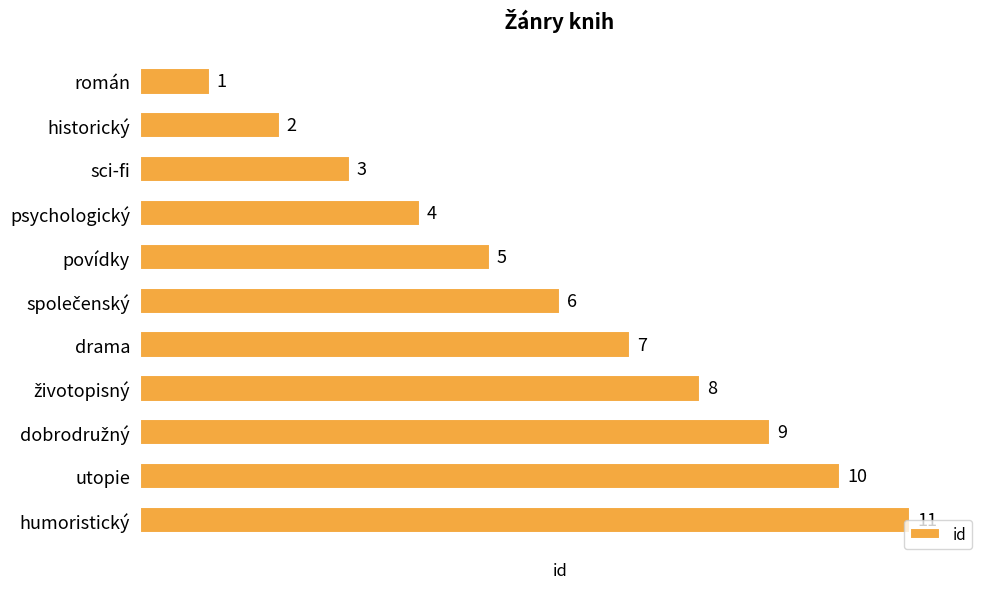

Which label corresponds to the largest value in the chart?

humoristický